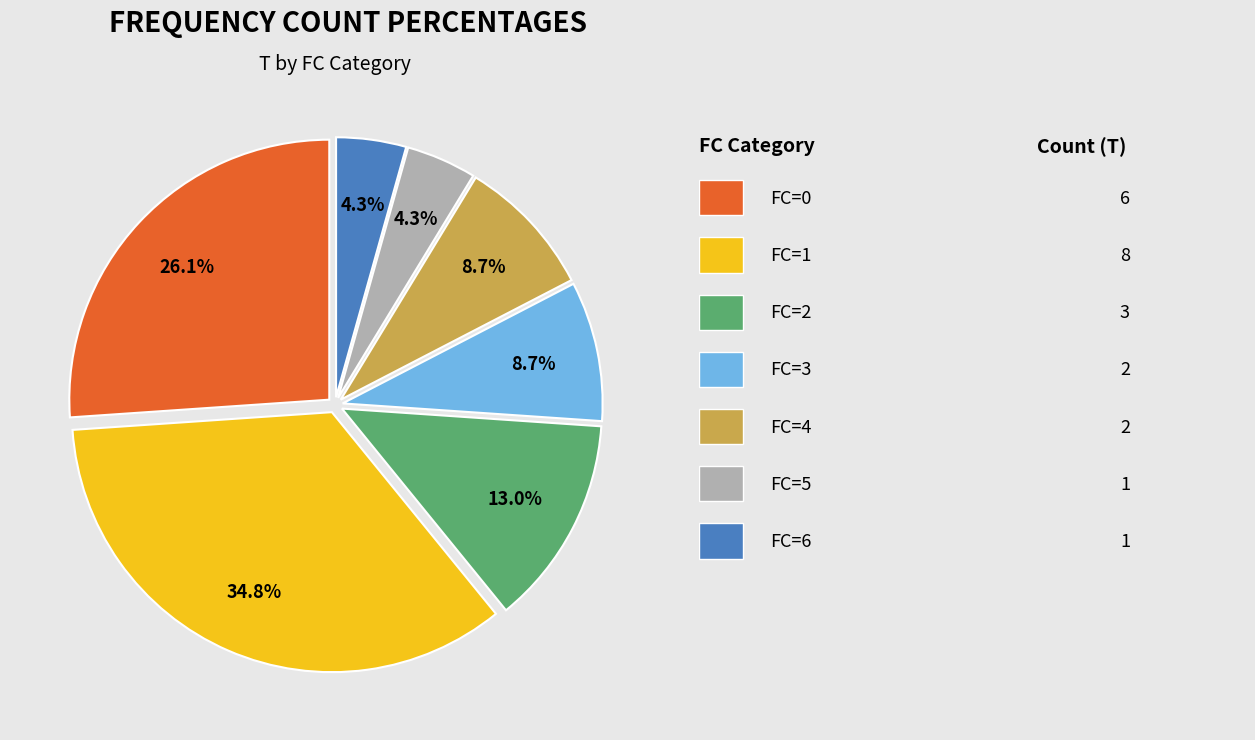

Does any single category account for the majority?

No